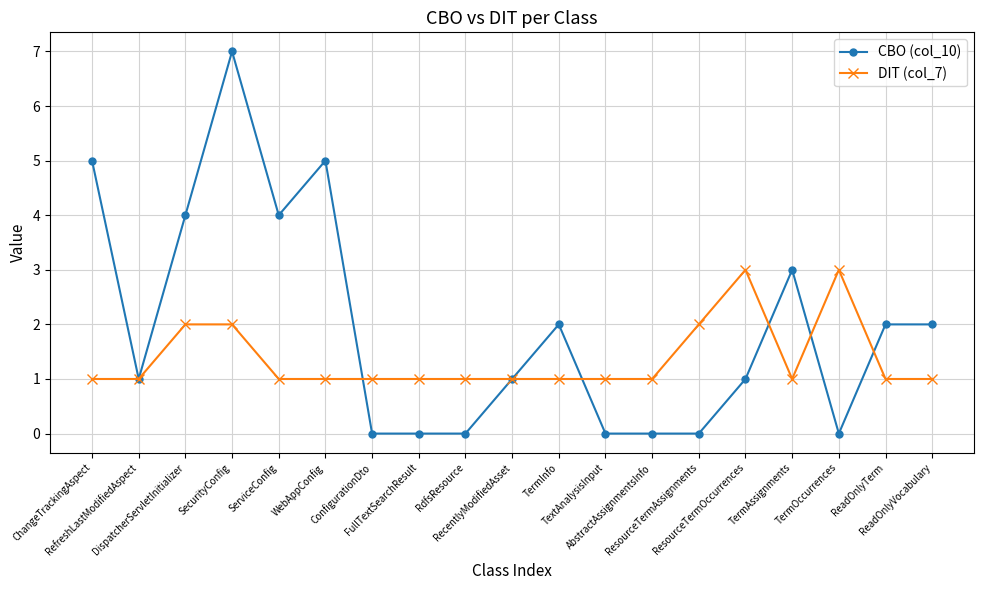

How many categories are shown in the chart?

19